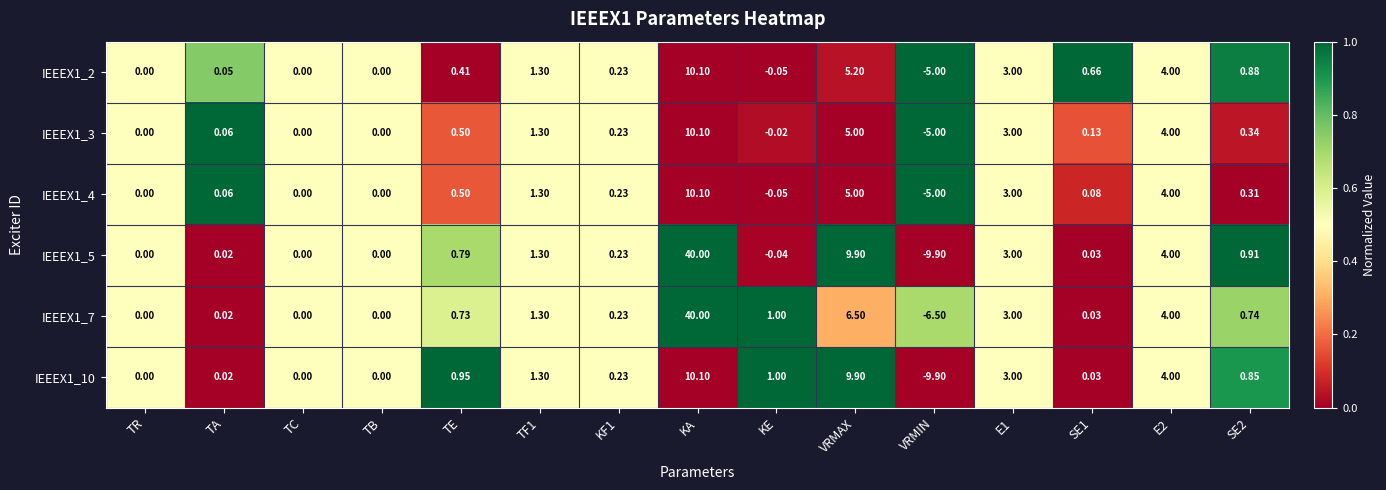

At which category is the sum across all series the highest?

KA